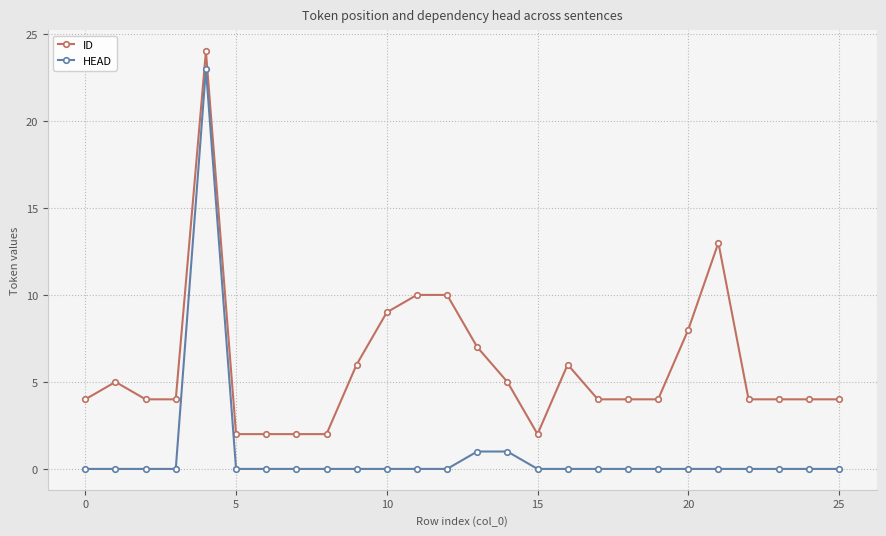

Which series has the widest spread of values?

HEAD